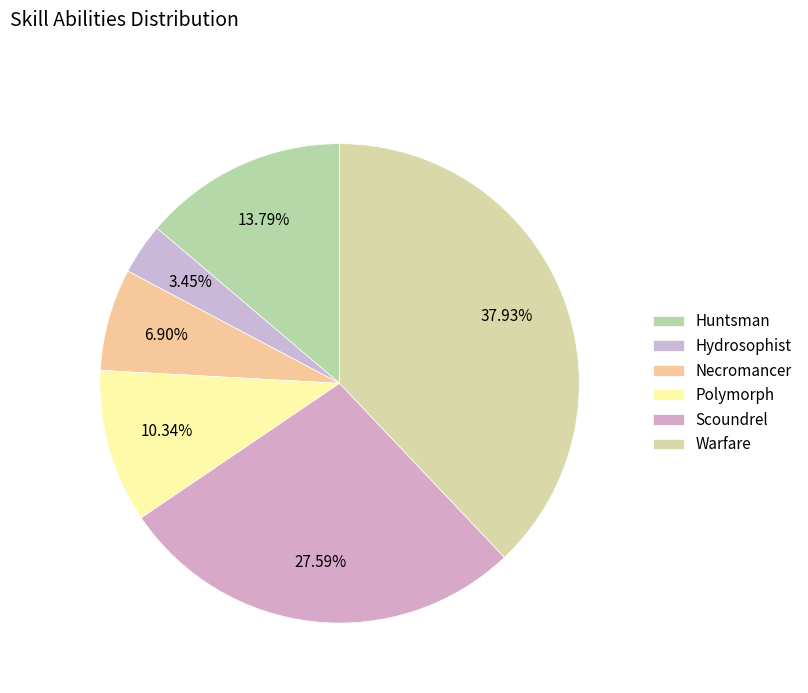

Is the sum of Necromancer and Hydrosophist greater than half?

No